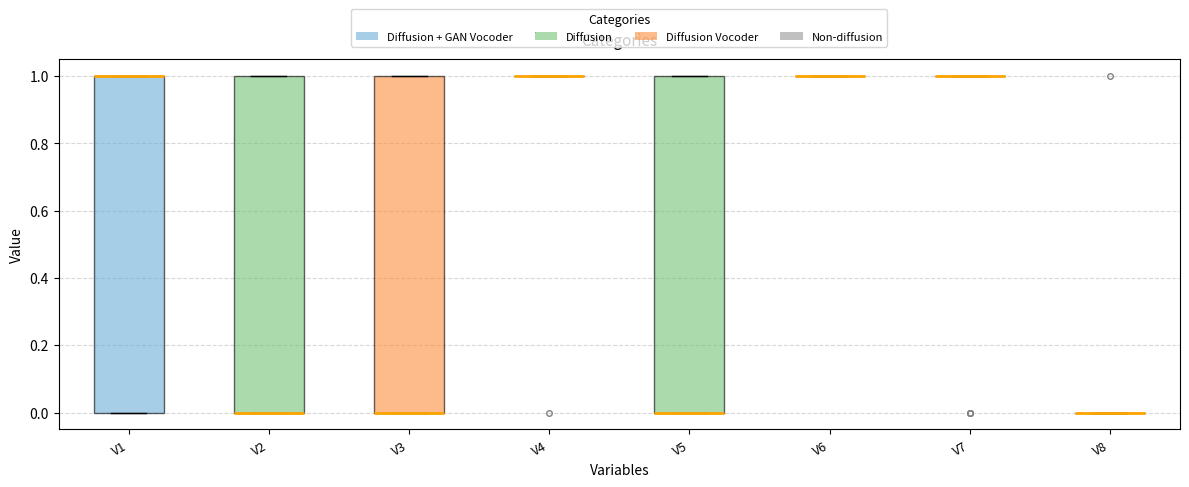

Reading left to right, read every box against the y-axis: the position of its median line, the range the box covers, and the ends of its whiskers. The values are not printed on the chart, so give them approximately, as read against the axis.

V1: median 1 (drawn on the box's upper edge), box 0 to 1, whiskers 0 to 1
V2: median 0 (drawn on the box's lower edge), box 0 to 1, whiskers 0 to 1
V3: median 0 (drawn on the box's lower edge), box 0 to 1, whiskers 0 to 1
V4: box collapsed to a line at 1, whiskers 1 to 1
V5: median 0 (drawn on the box's lower edge), box 0 to 1, whiskers 0 to 1
V6: box collapsed to a line at 1, whiskers 1 to 1
V7: box collapsed to a line at 1, whiskers 1 to 1
V8: box collapsed to a line at 0, whiskers 0 to 0